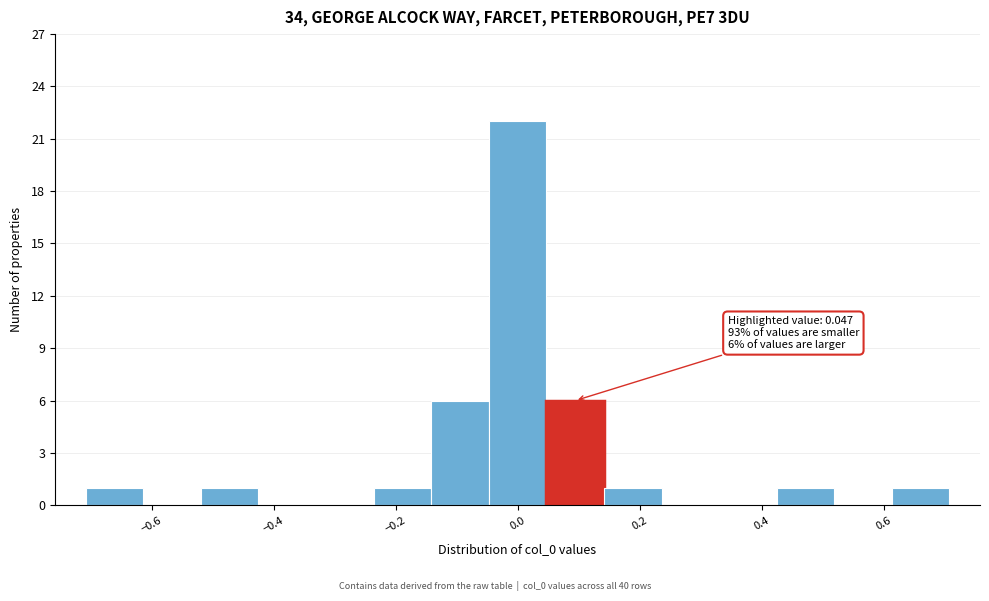

Over which range of the x-axis is the bar tallest?

-0.04 to 0.04